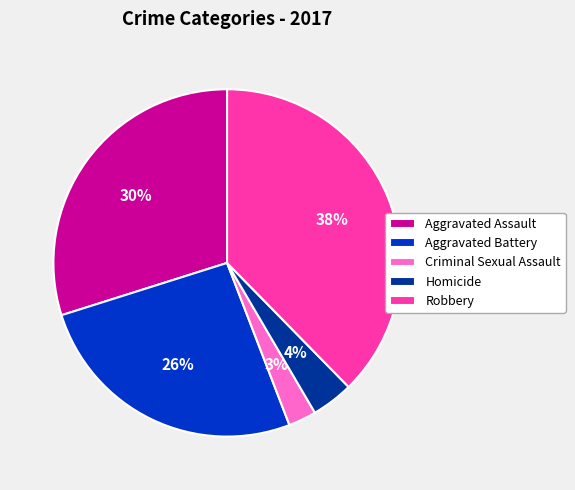

How many segments does this pie chart have?

5